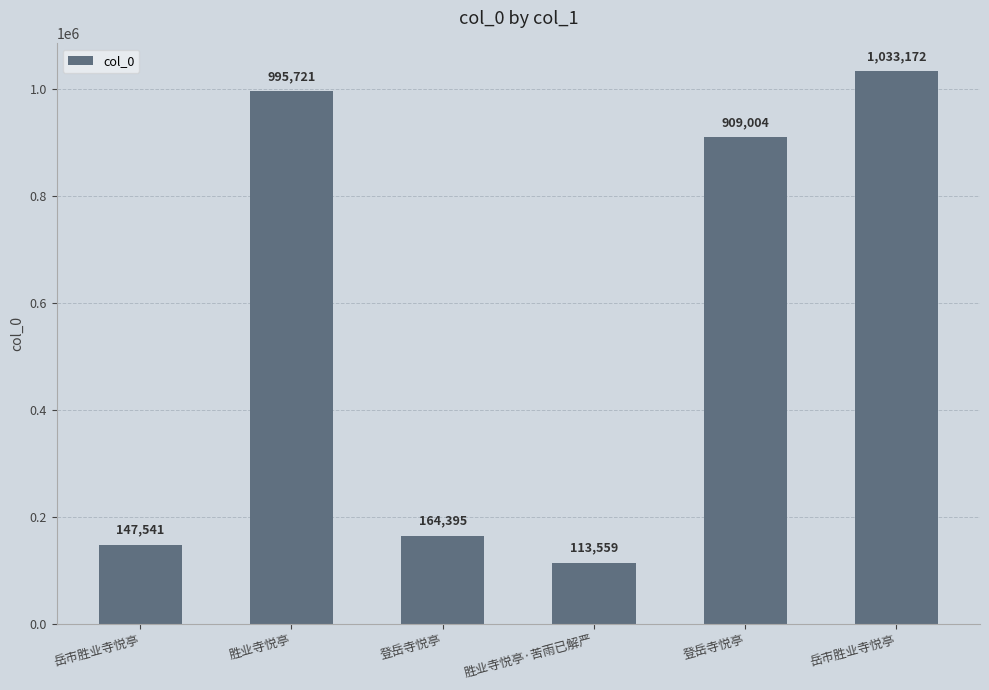

How many bars are there in total?

6